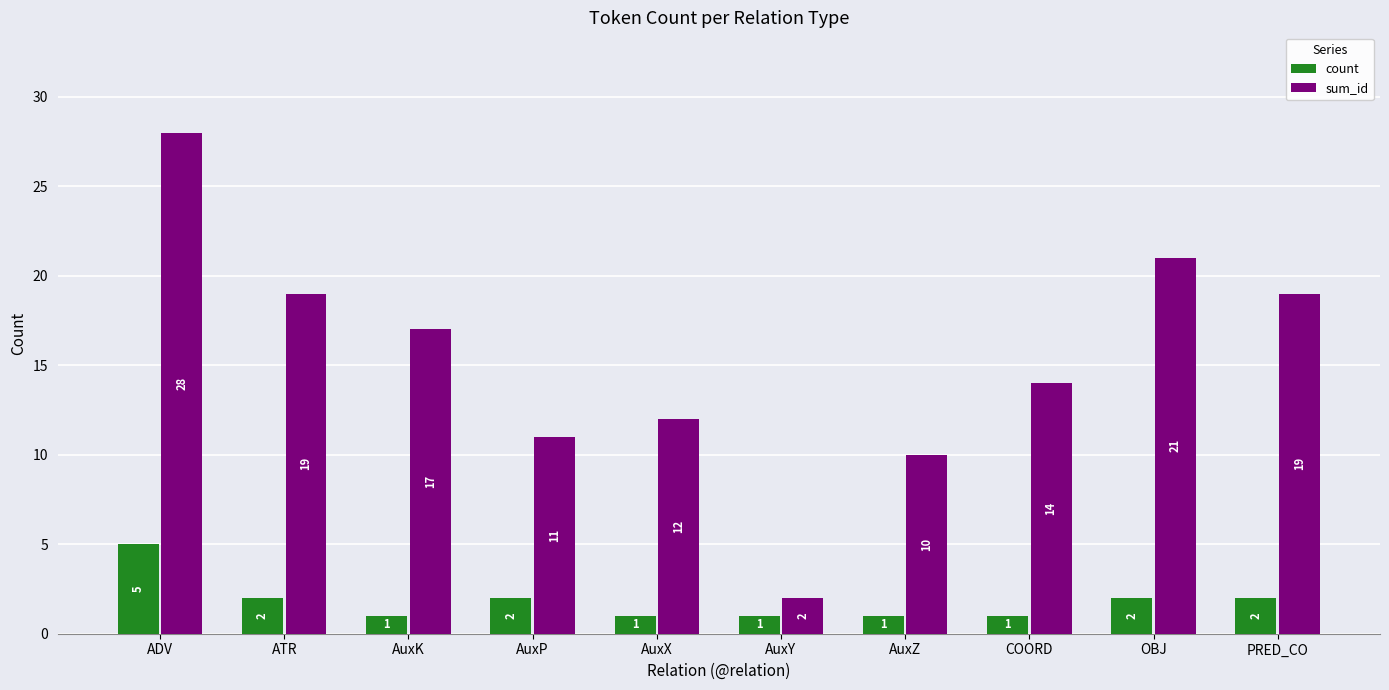

What are all the series names shown in the legend?

count, sum_id